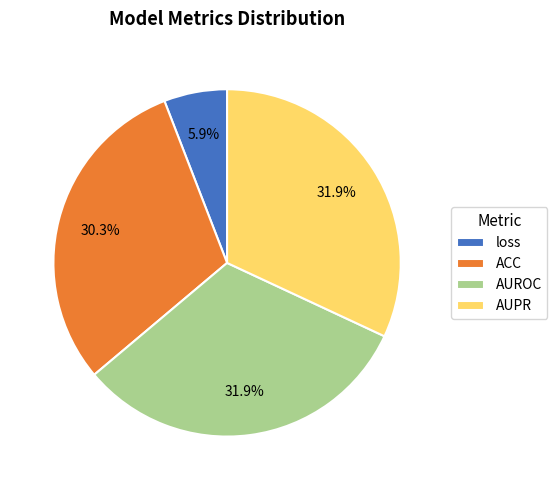

Does AUPR account for over 50% of the chart?

No